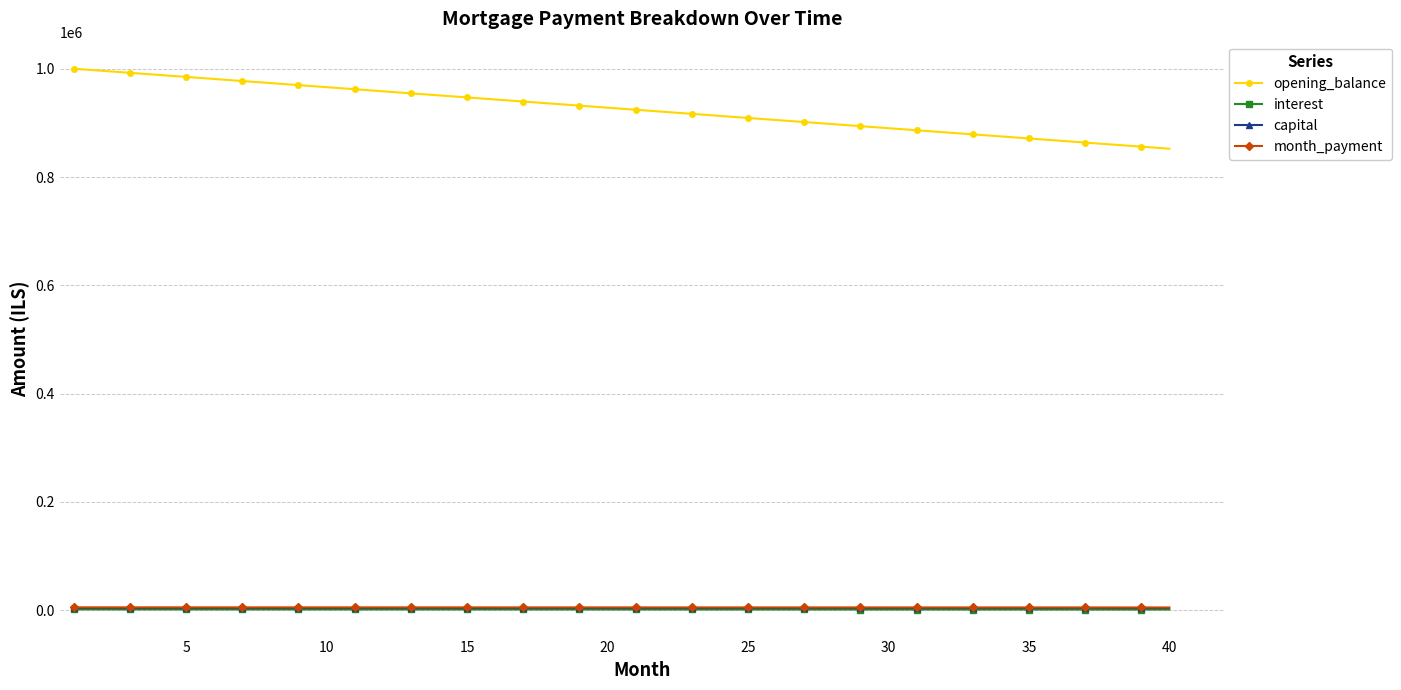

True or false: interest and month_payment intersect in this chart.

False